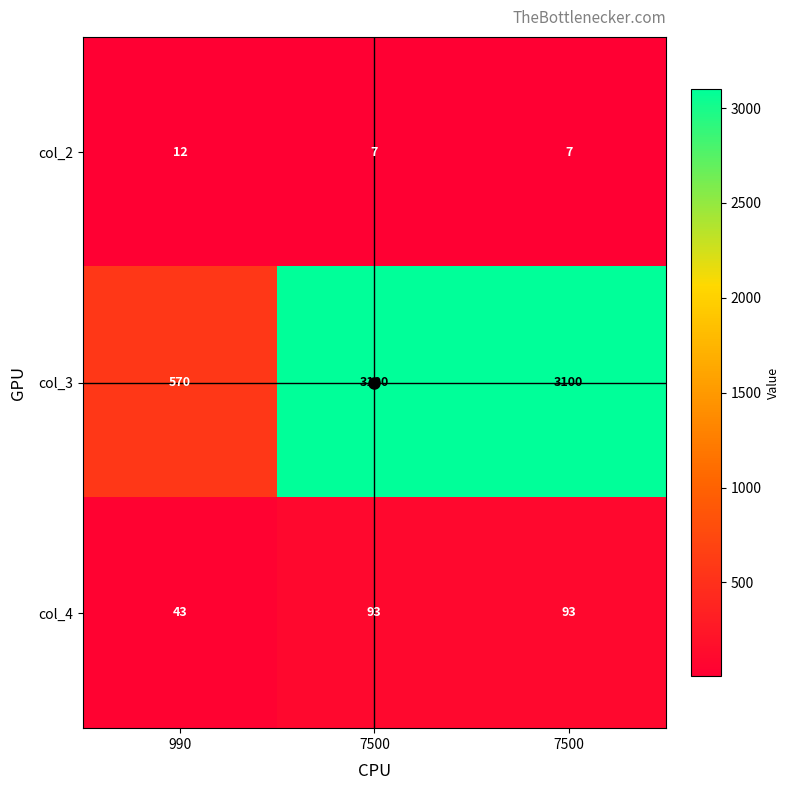

How many distinct data groups are displayed?

3